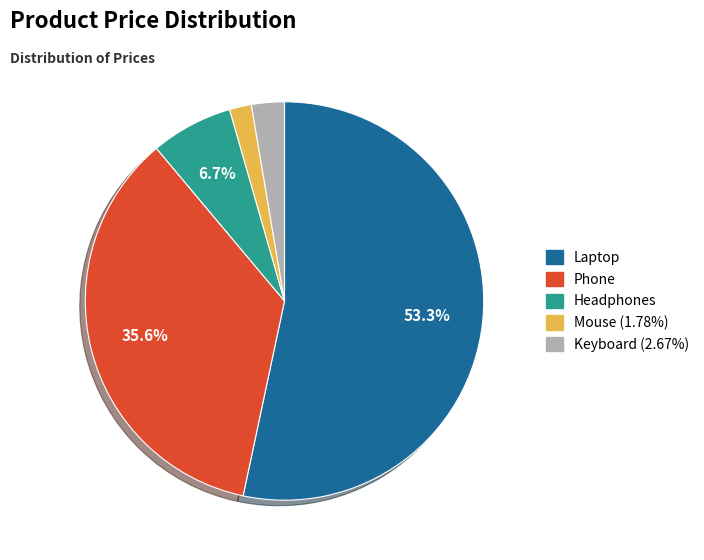

Which slice is the smallest?

Mouse